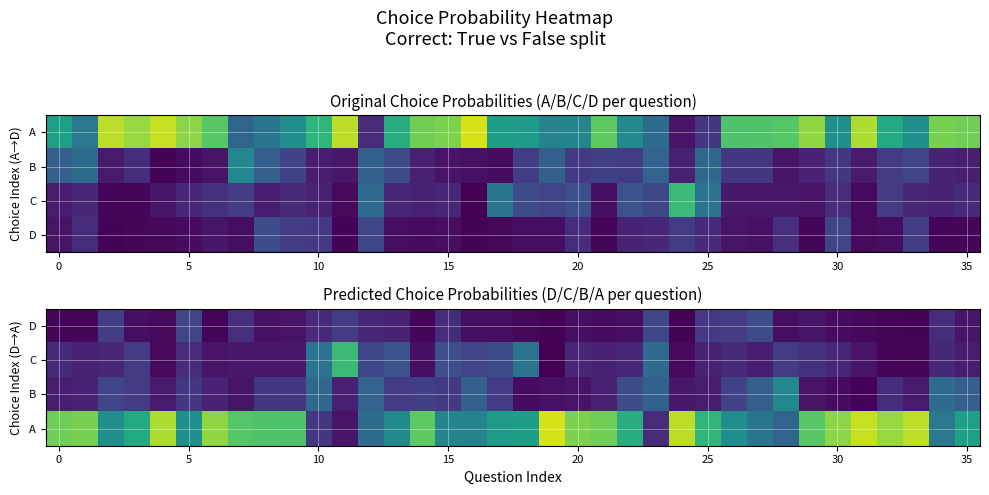

List the series in order of their peak value, lowest first.

D, B, C, A